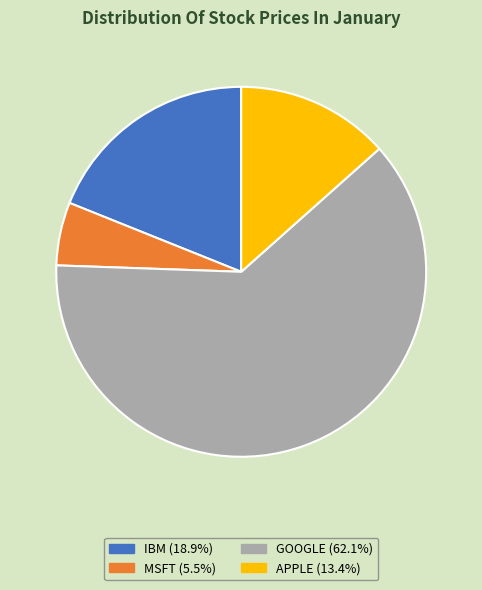

Is there any slice that represents more than half of the pie?

Yes